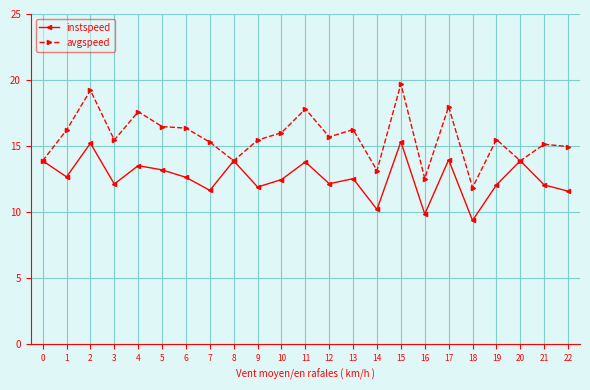

Between 2 and 13, which series saw the biggest shift?

avgspeed